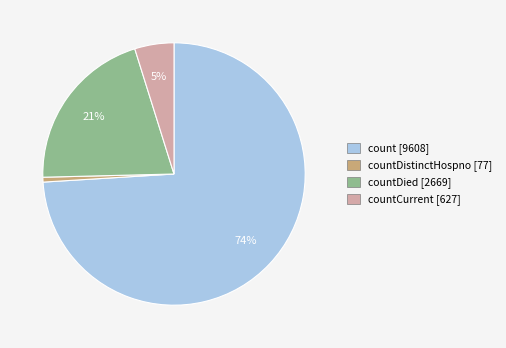

Does any single category account for the majority?

Yes